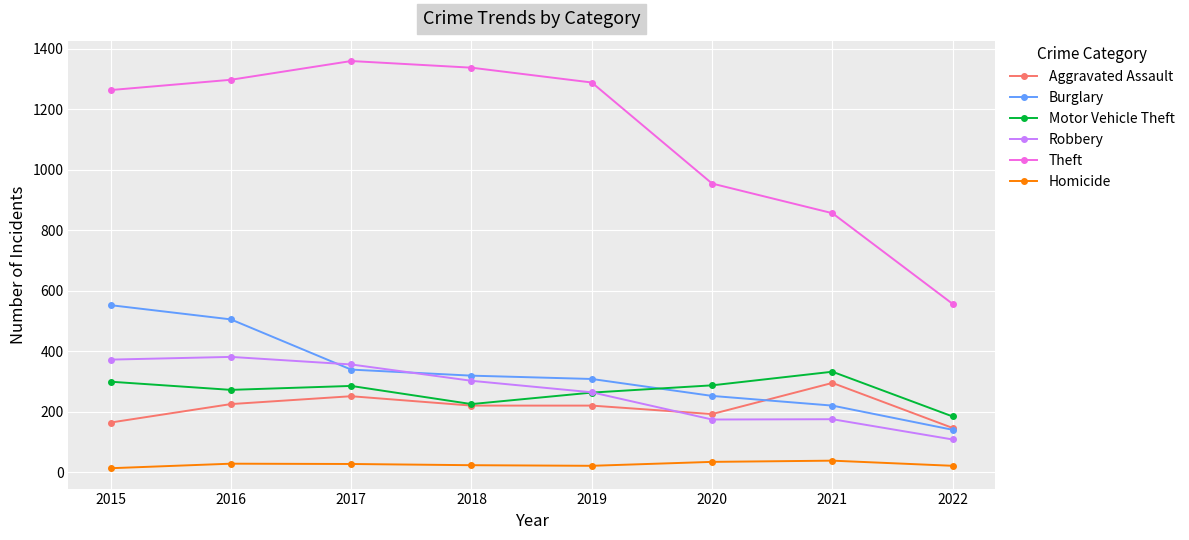

Which series has the largest total across all categories?

Theft